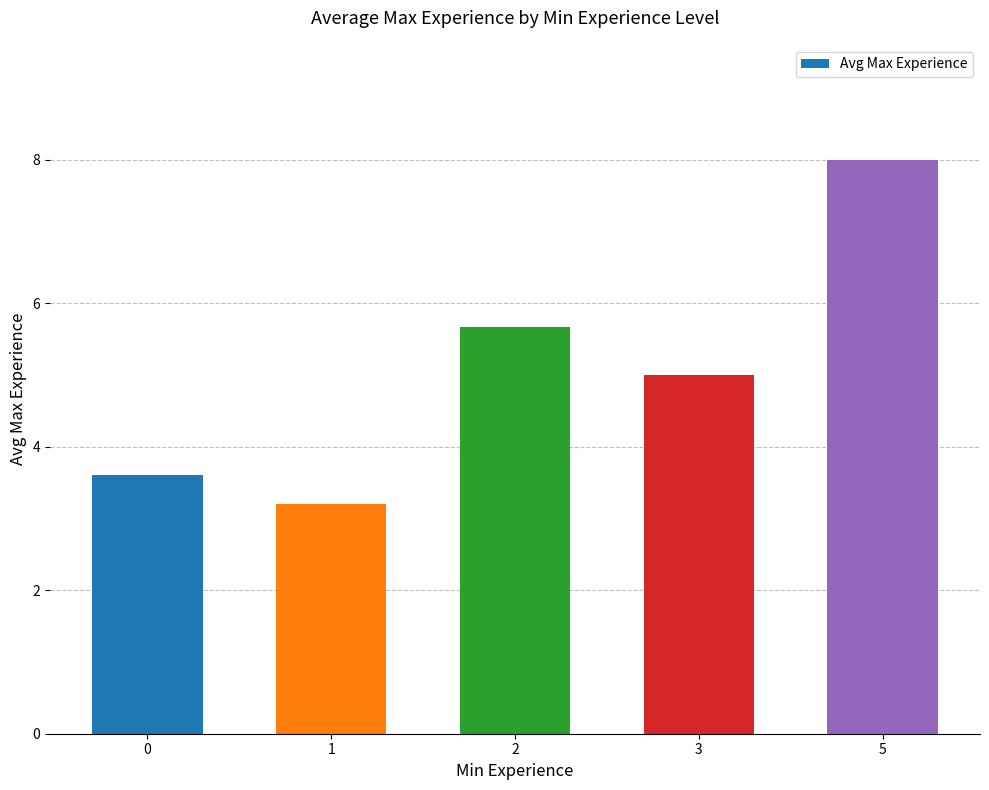

What is the difference between the second highest and second lowest values?

2.1